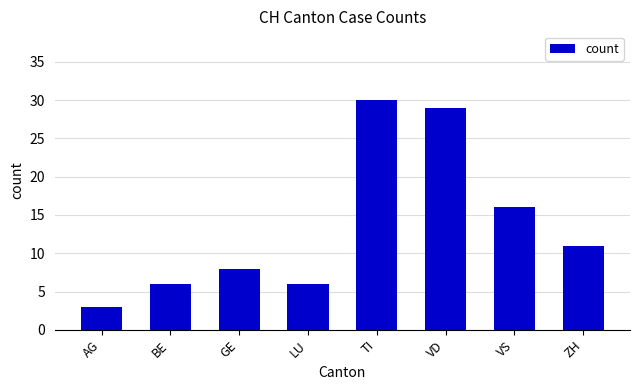

What is the sum of all values?

109